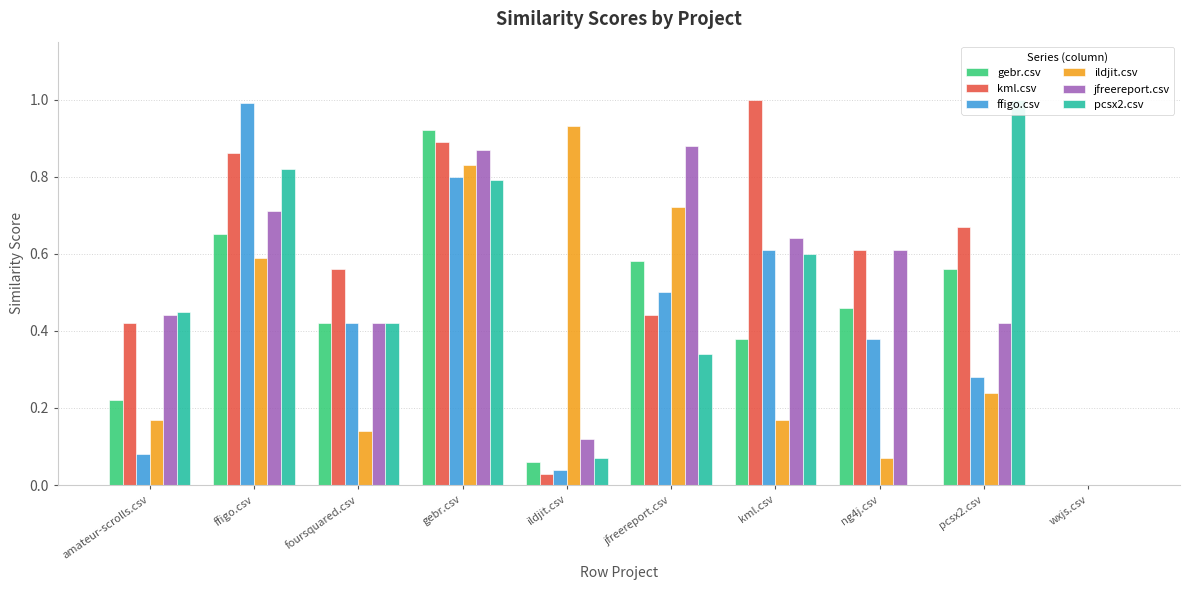

Reading left to right, extract all data points from this chart.

gebr.csv: 0.2	0.7	0.4	0.9	0.1	0.6	0.4	0.5	0.6	0.0
kml.csv: 0.4	0.9	0.6	0.9	0.0	0.4	1.0	0.6	0.7	0.0
ffigo.csv: 0.1	1.0	0.4	0.8	0.0	0.5	0.6	0.4	0.3	0.0
ildjit.csv: 0.2	0.6	0.1	0.8	0.9	0.7	0.2	0.1	0.2	0.0
jfreereport.csv: 0.4	0.7	0.4	0.9	0.1	0.9	0.6	0.6	0.4	0.0
pcsx2.csv: 0.5	0.8	0.4	0.8	0.1	0.3	0.6	0.0	1.0	0.0